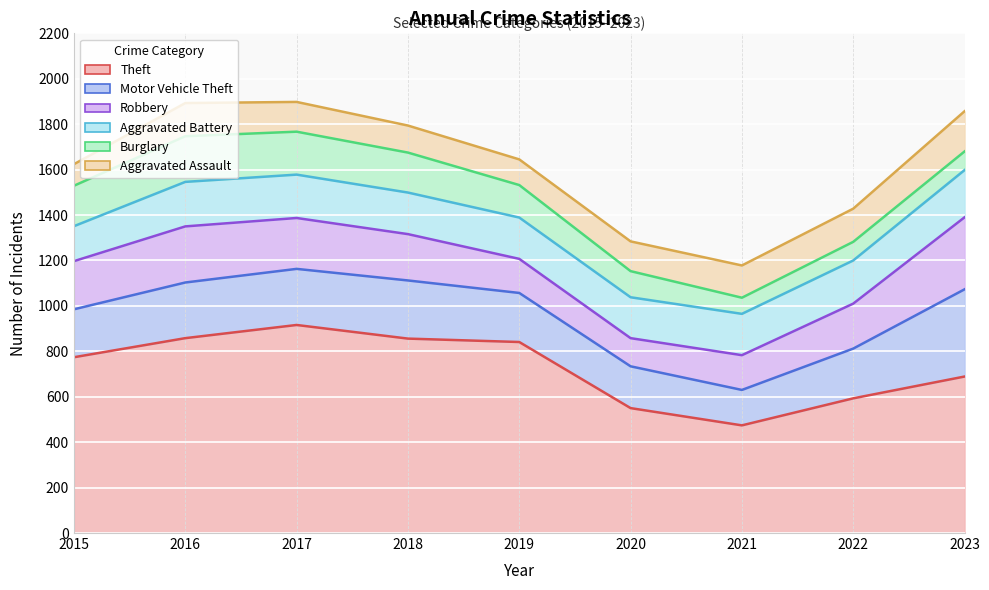

Where is the first local minimum for Aggravated Battery (upper)?

2021